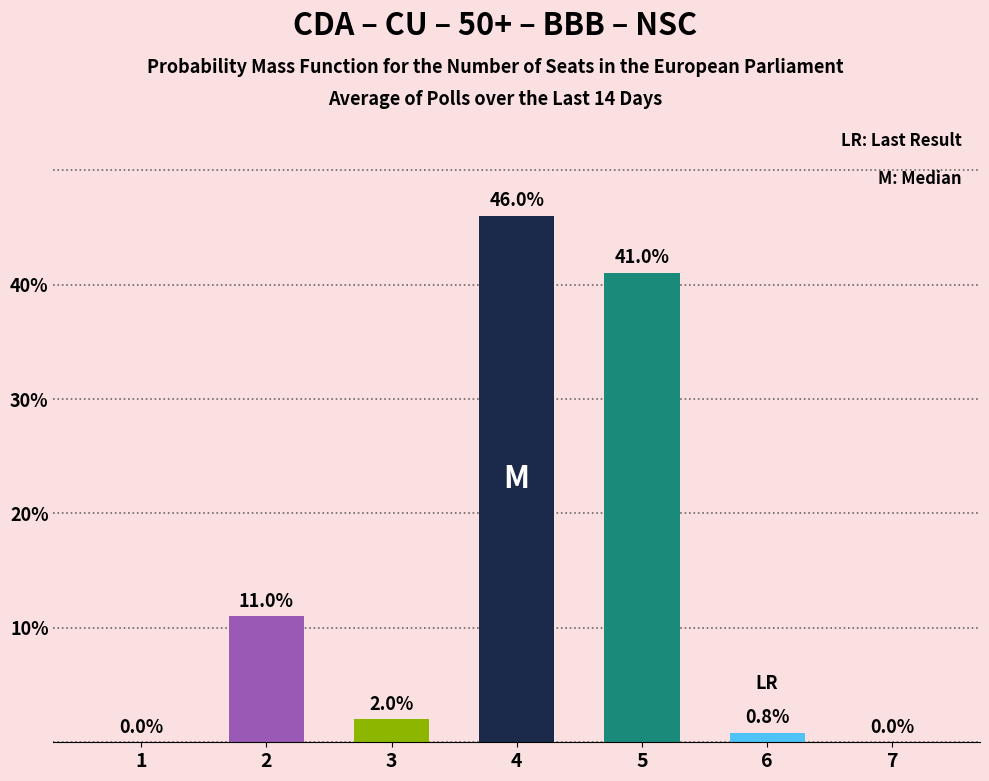

The chart shows a value of 41.0 at 5. True or false?

True